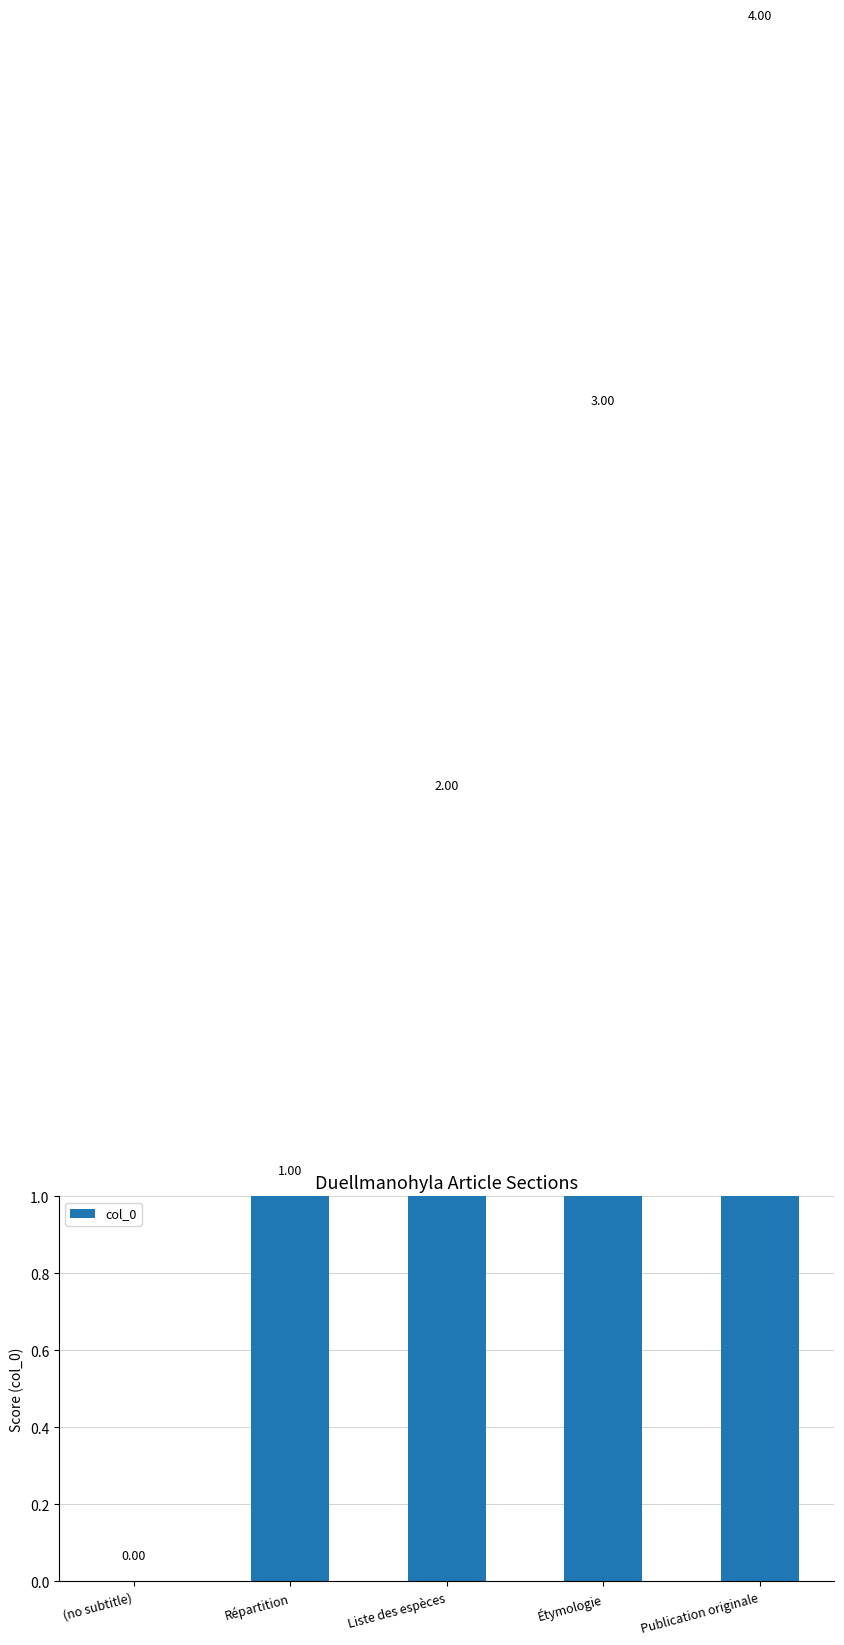

At which label is the value closest to 2?

Liste des espèces